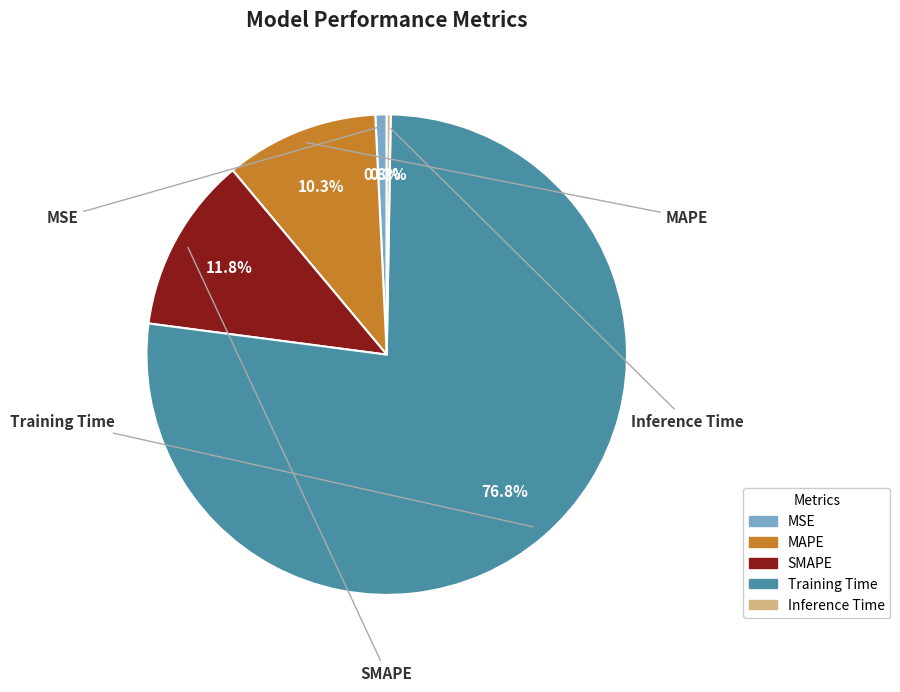

True or false: MSE accounts for 11% of the total.

False